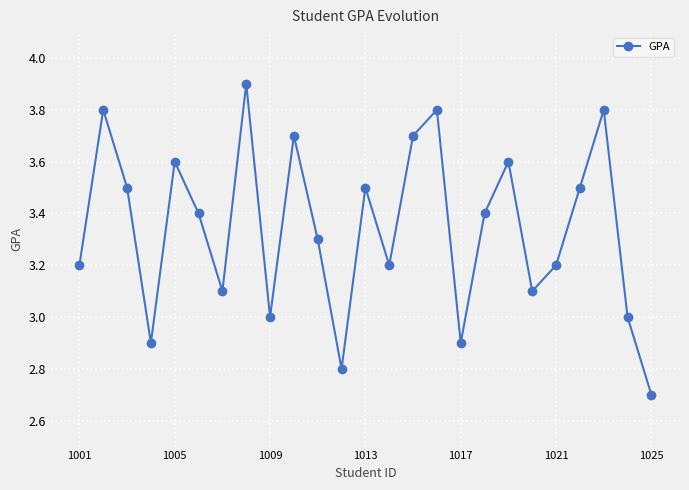

Reading left to right, extract all data points from this chart.

3.2	3.8	3.5	2.9	3.6	3.4	3.1	3.9	3.0	3.7	3.3	2.8	3.5	3.2	3.7	3.8	2.9	3.4	3.6	3.1	3.2	3.5	3.8	3.0	2.7